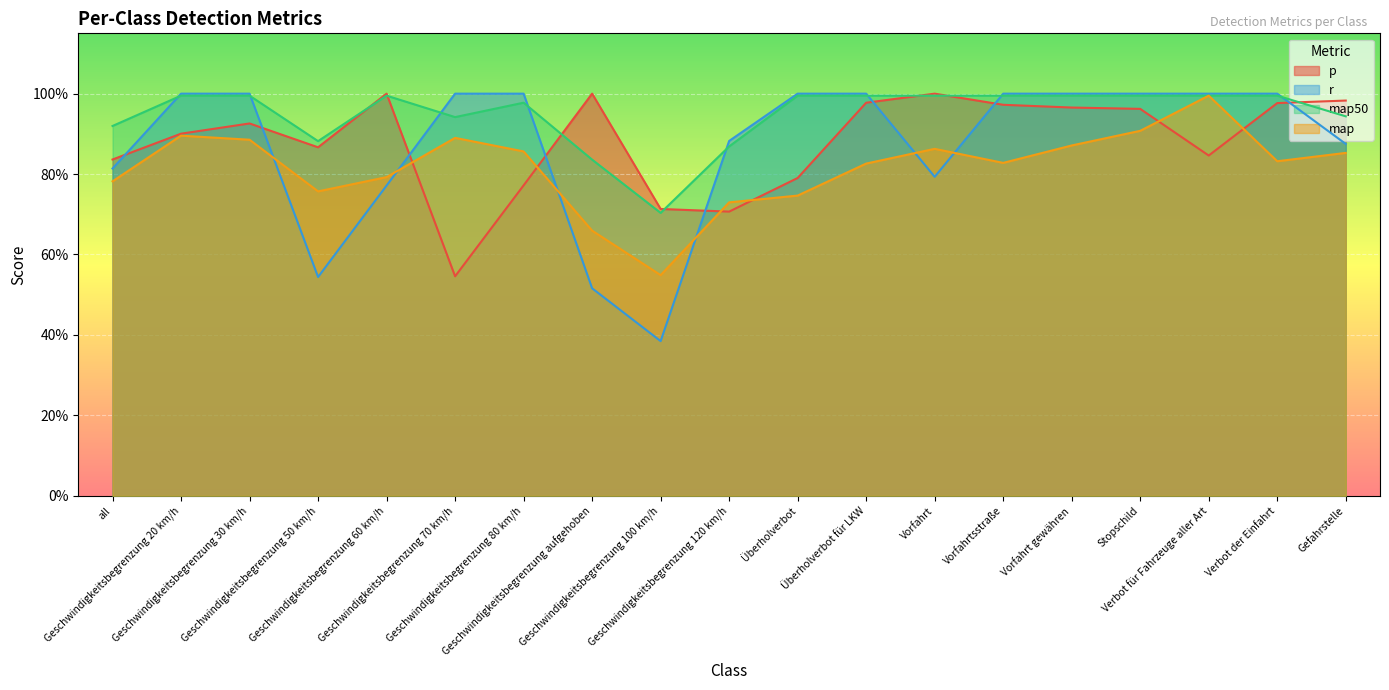

What is the total value across all series at Überholverbot für LKW?

3.8